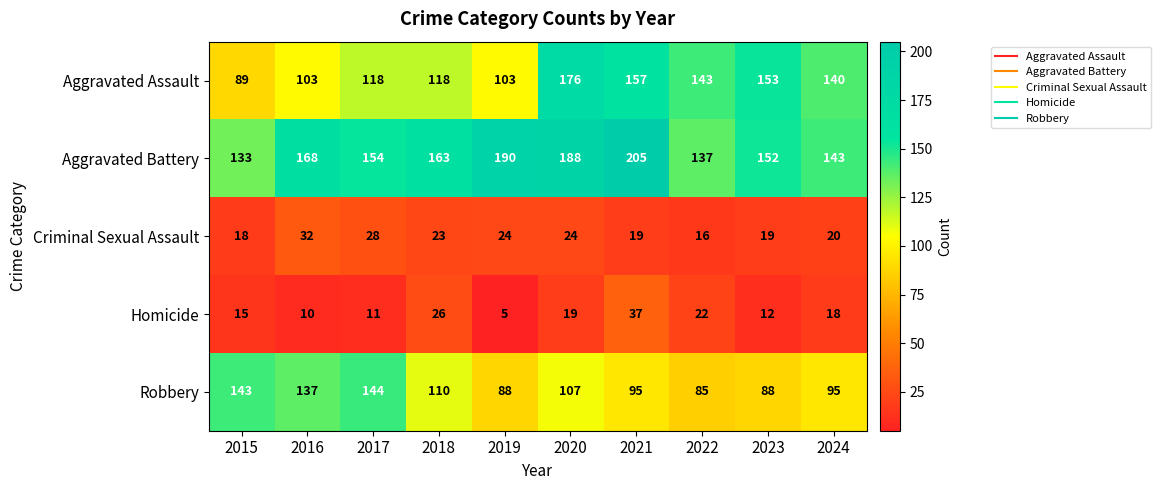

What is the highest value of the Aggravated Battery series?

205